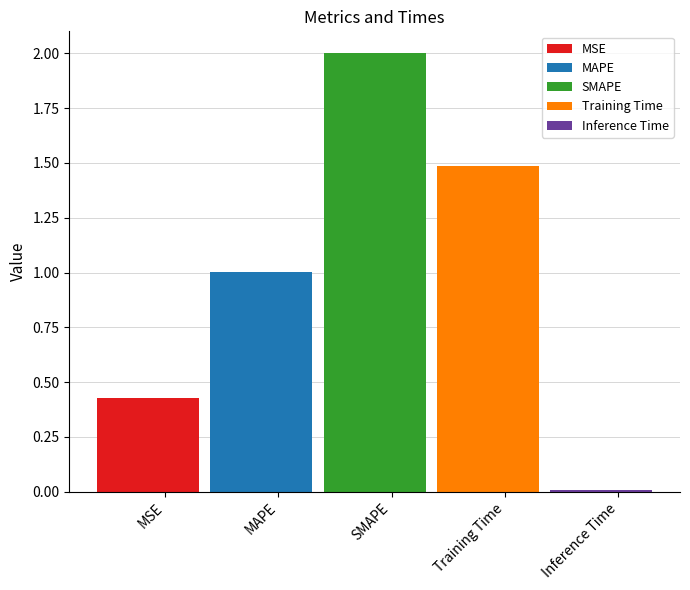

What is the difference between the second highest and minimum values?

1.5